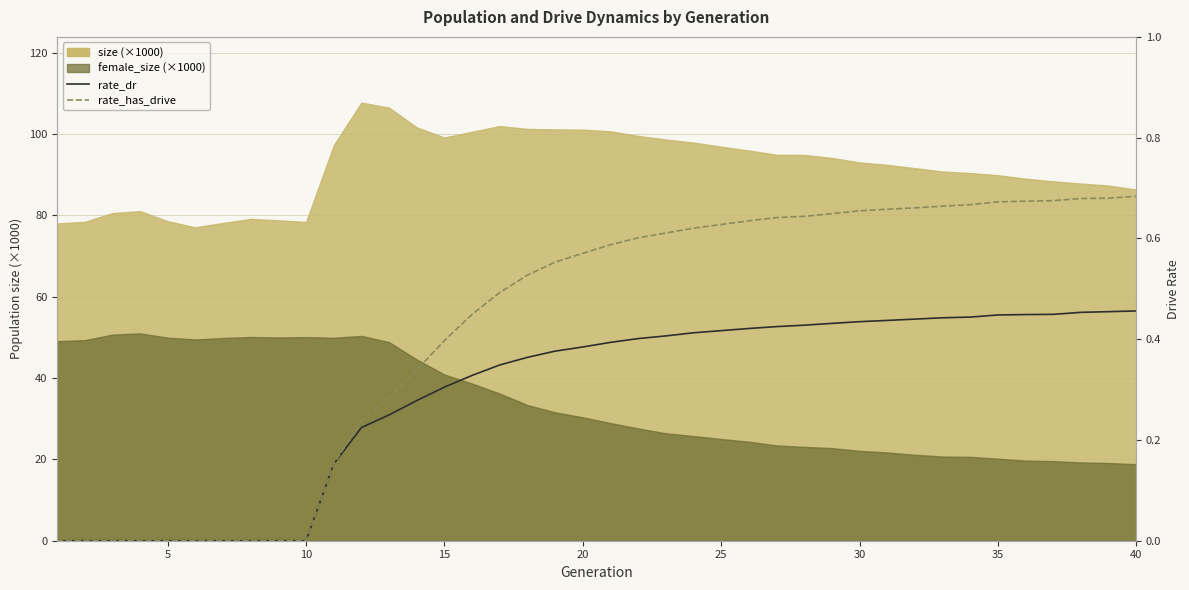

How many lines are shown in the chart?

2